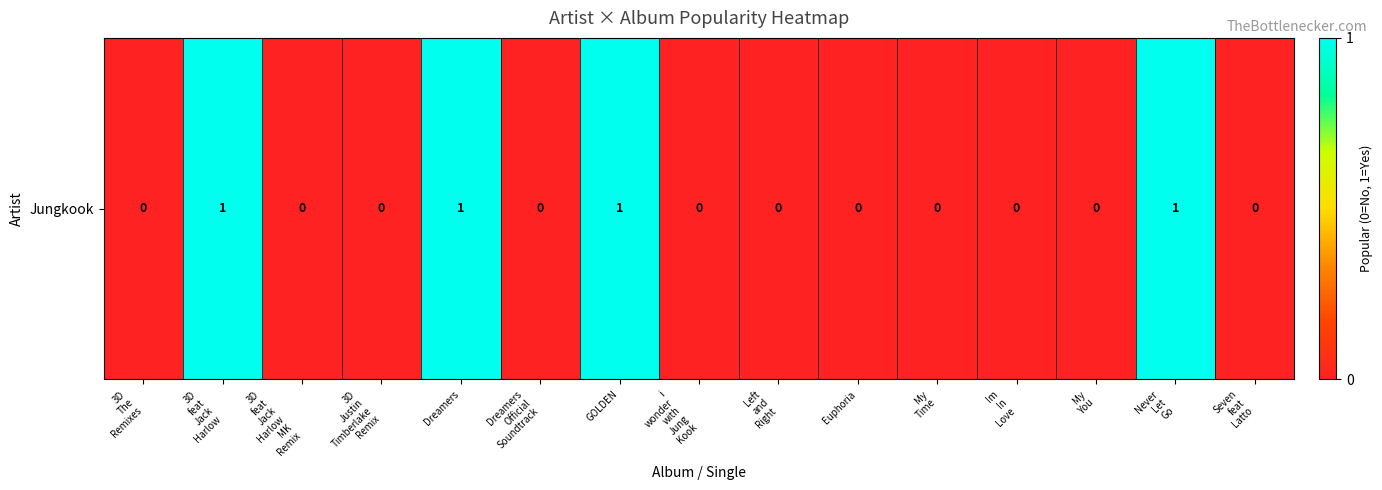

Rank the categories by value from lowest to highest.

3D
The
Remixes, 3D
feat
Jack
Harlow
MK
Remix, 3D
Justin
Timberlake
Remix, Dreamers
Official
Soundtrack, i
wonder
with
Jung
Kook, Left
and
Right, Euphoria, My
Time, Im
In
Love, My
You, Seven
feat
Latto, 3D
feat
Jack
Harlow, Dreamers, GOLDEN, Never
Let
Go